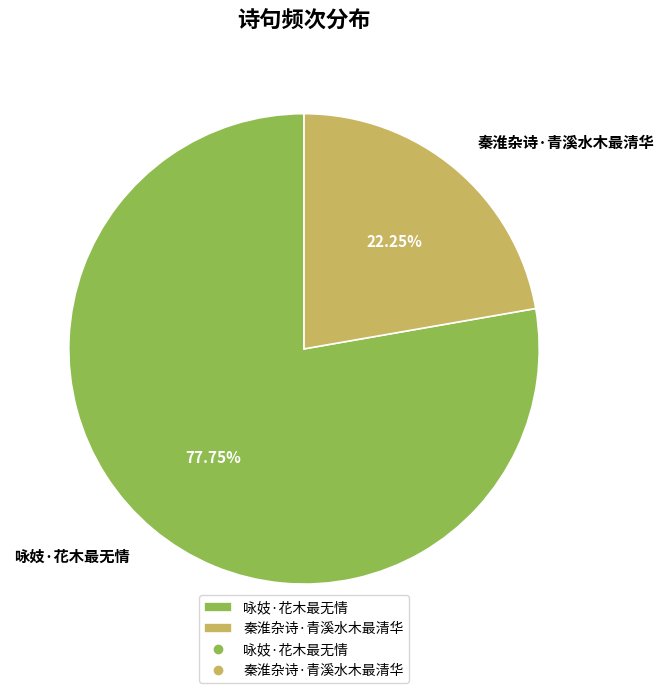

Which category accounts for the majority?

咏妓·花木最无情